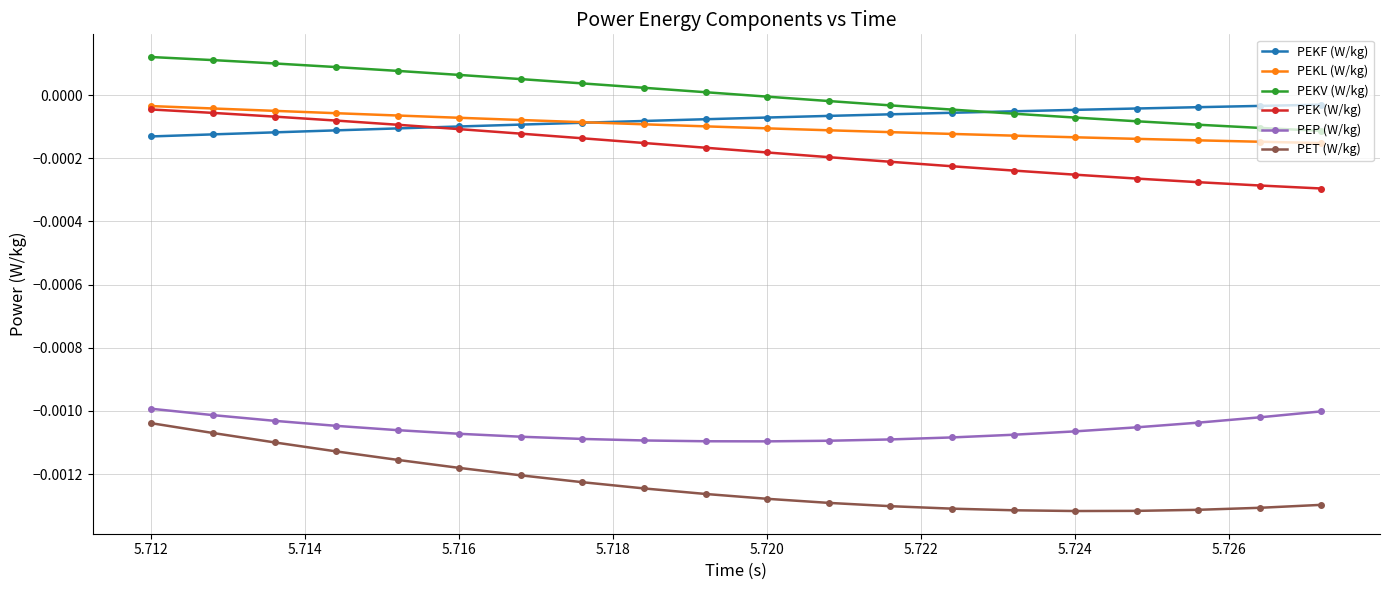

How many lines are shown in the chart?

6